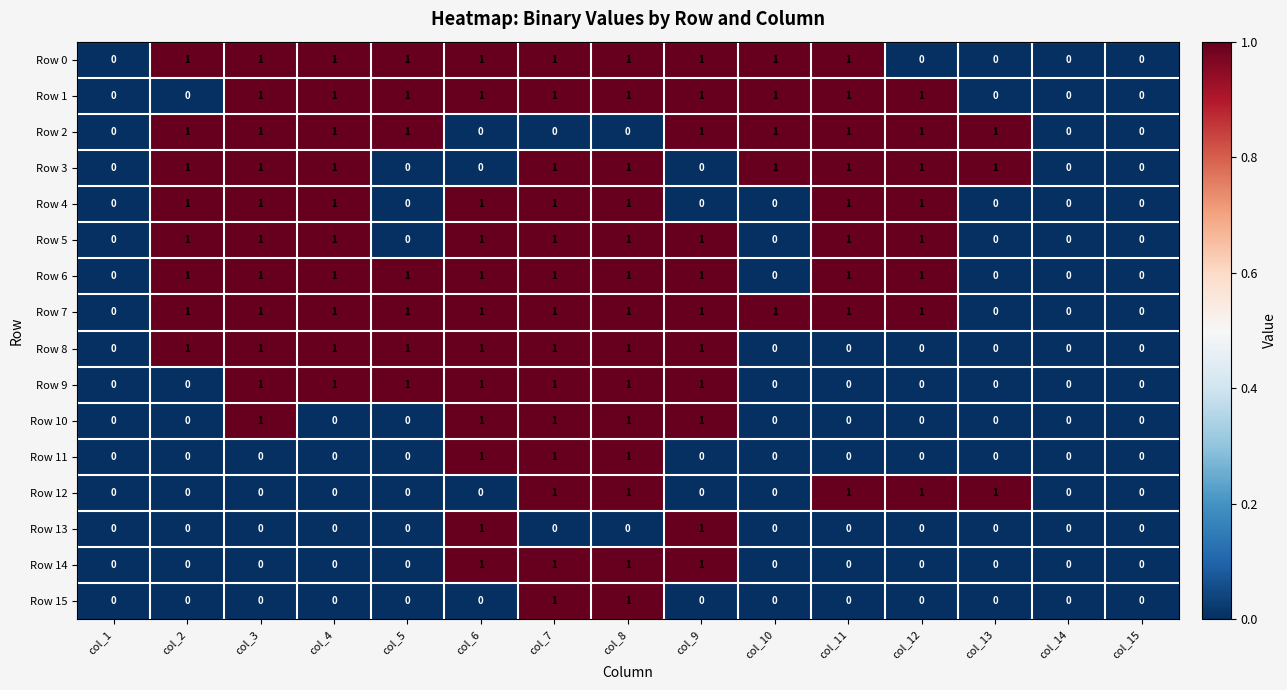

Count the Row 0 values in the range 0 to 1.

15